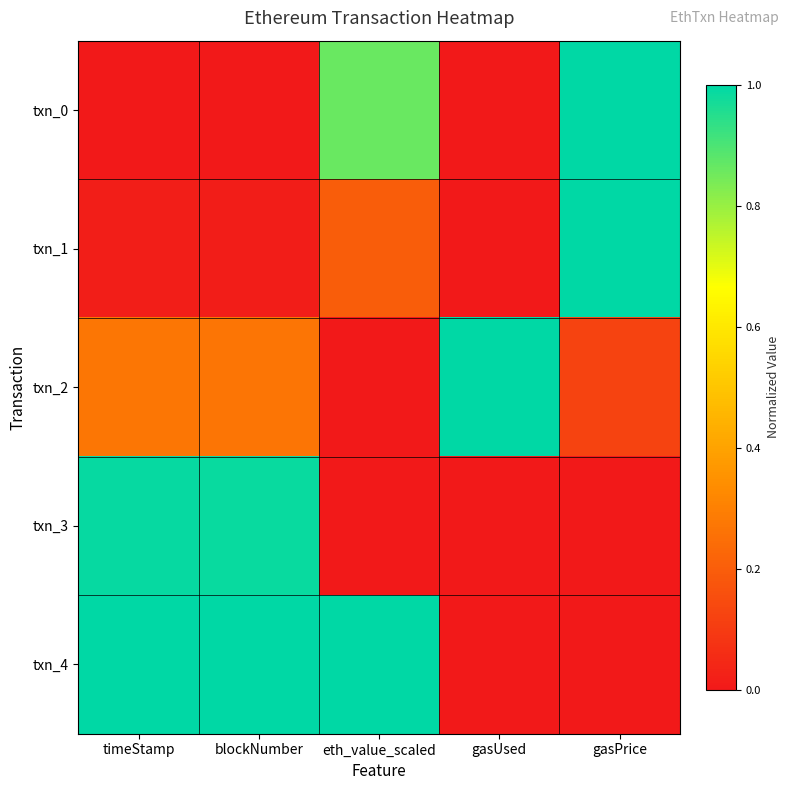

What is the total value across all series at gasUsed?

1.0